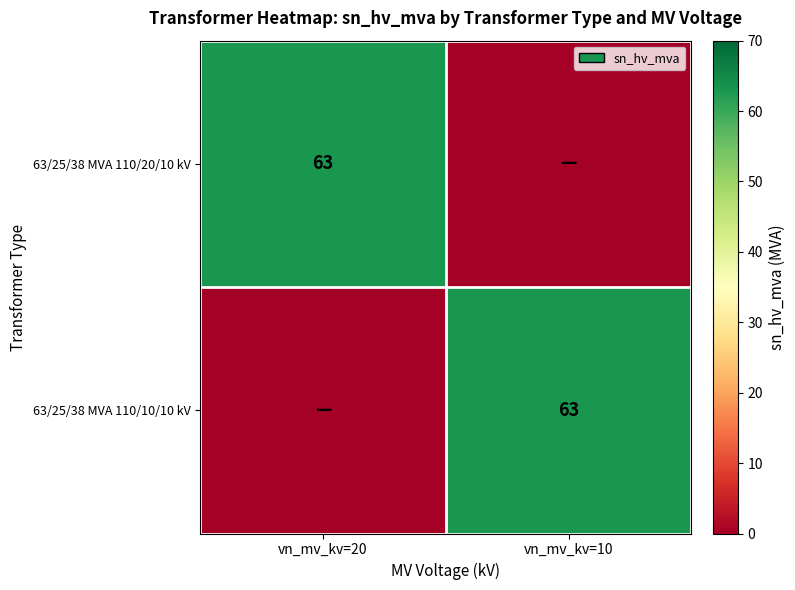

The value of 63/25/38 MVA 110/10/10 kV at vn_mv_kv=10 is 31. True or false?

False